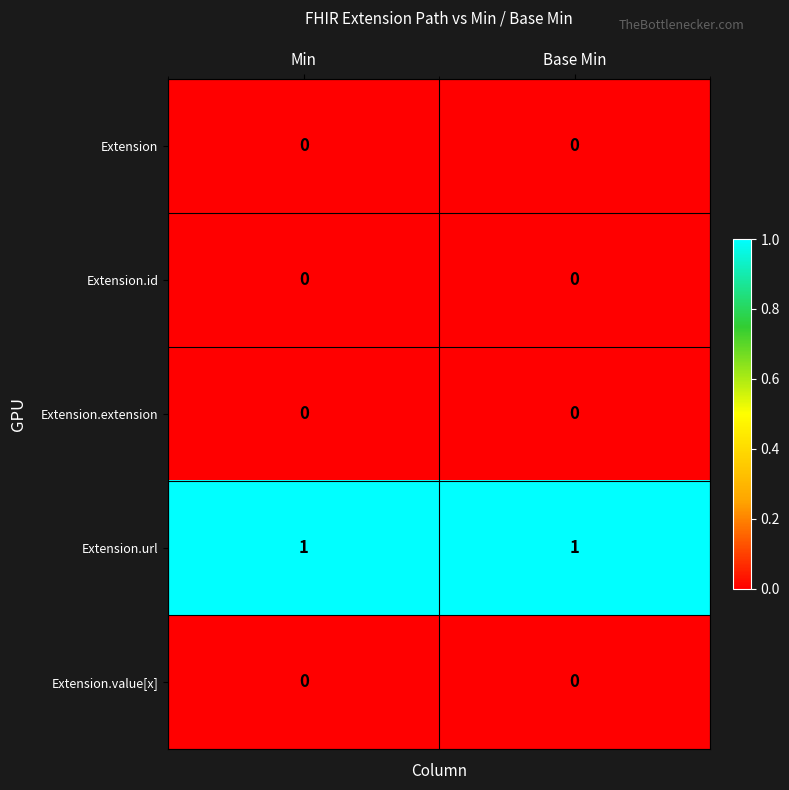

At how many categories does at least one series exceed 0?

2